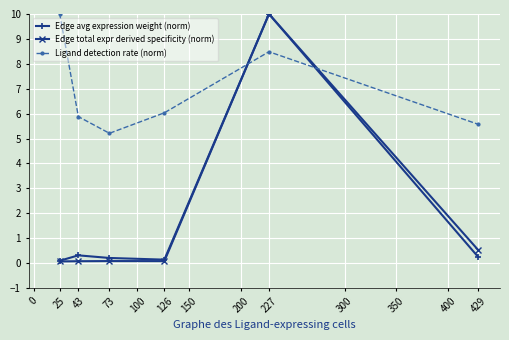

Does the chart have visible grid lines?

Yes